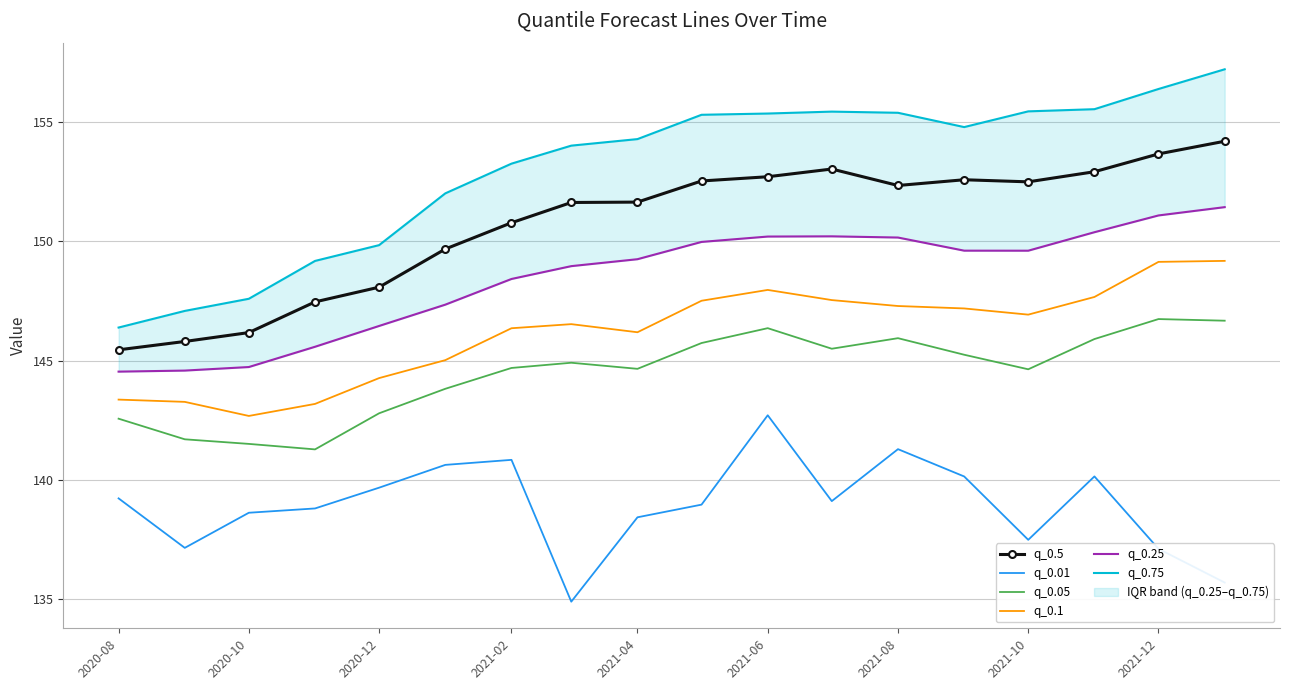

List the series in order of their peak value, lowest first.

q_0.01, q_0.05, q_0.1, q_0.25, q_0.5, q_0.75